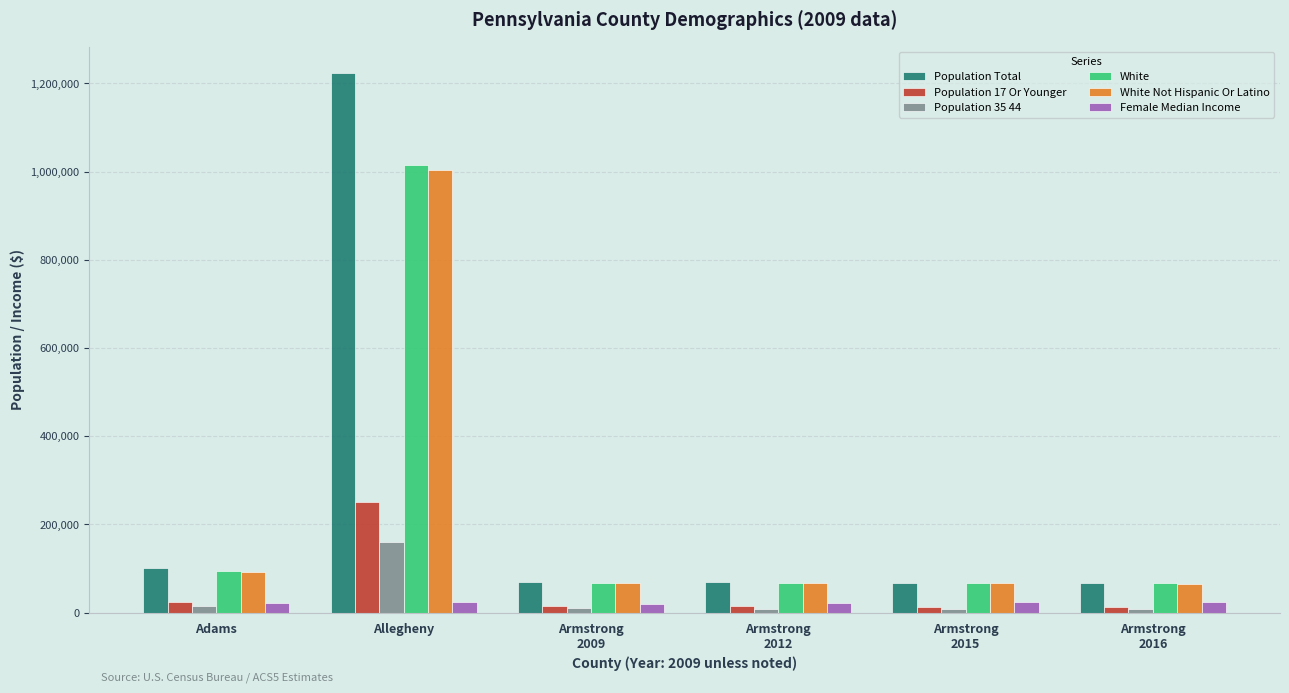

At which label does Population 17 Or Younger reach its peak?

Allegheny